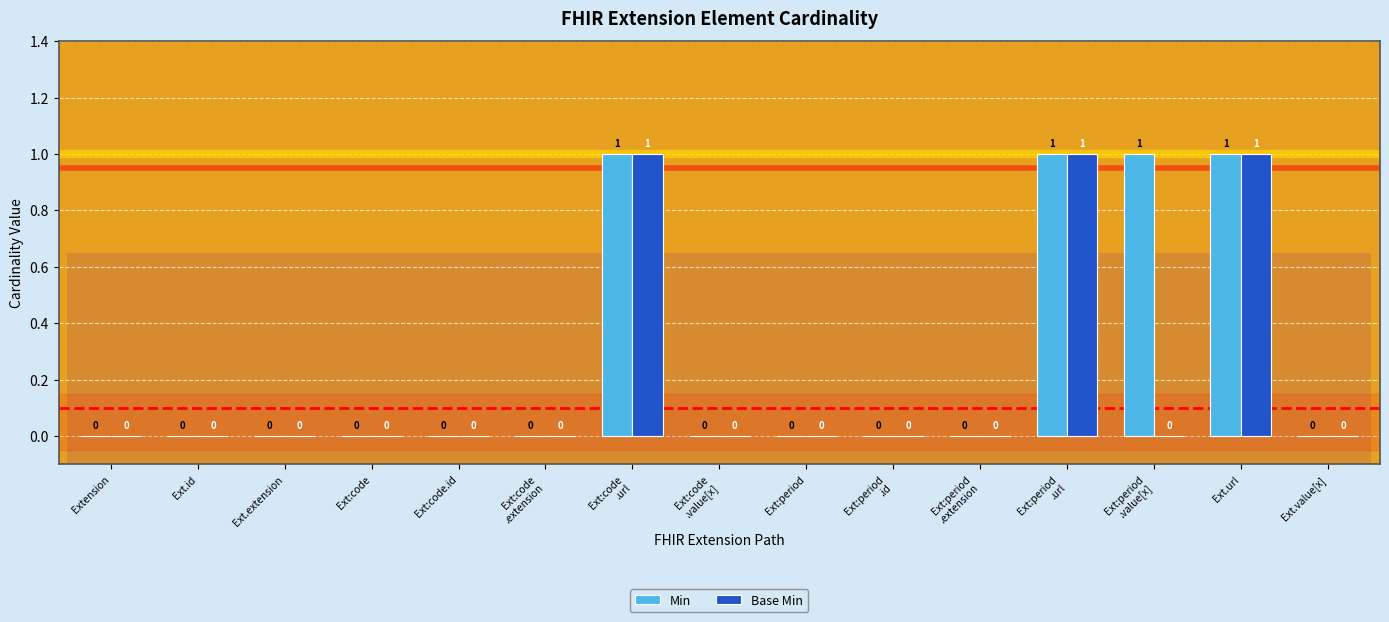

Which series has the largest total across all categories?

Min